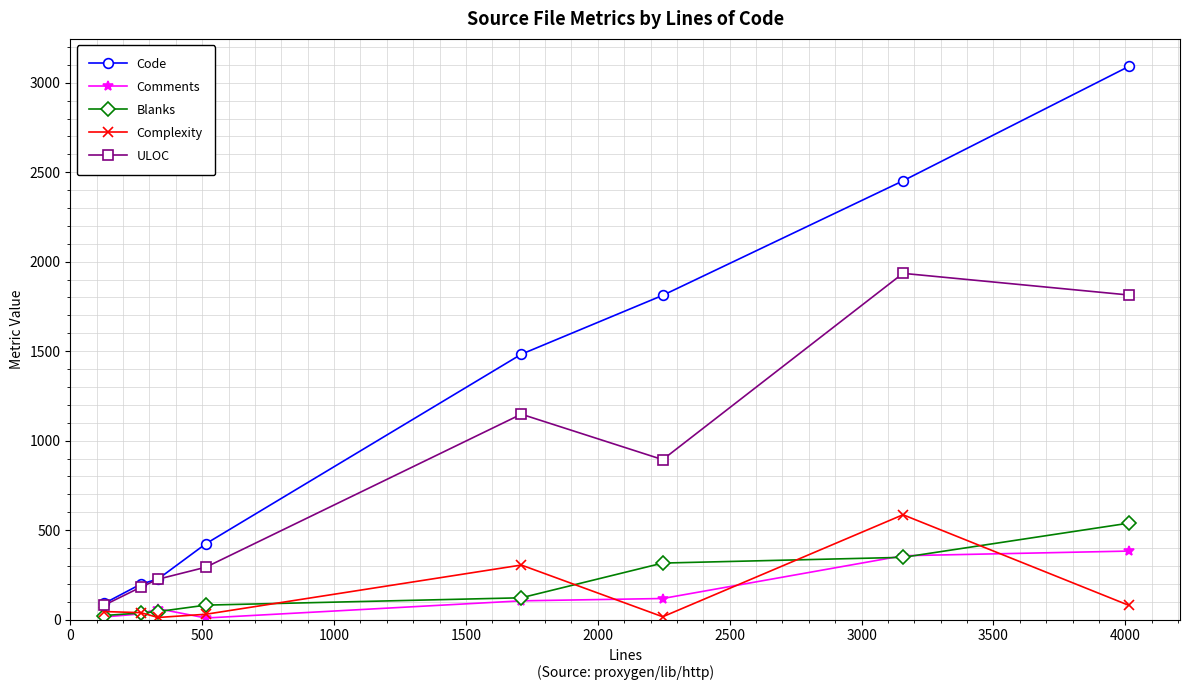

True or false: Complexity has more than 0 points higher than both neighbors.

True